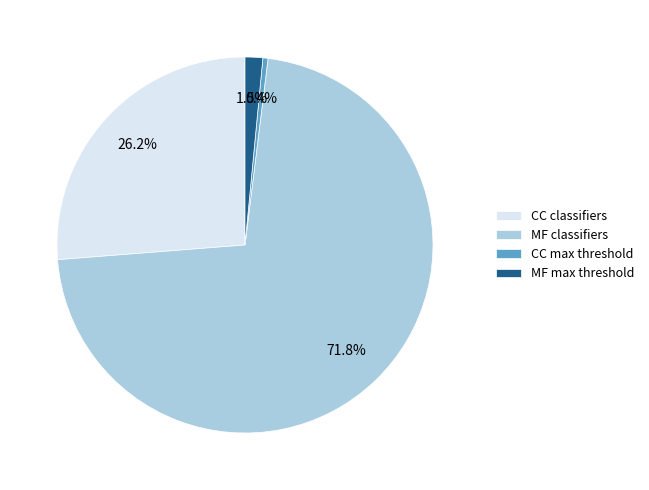

To the nearest percent, what is the difference between the largest and smallest slice percentages?

71%